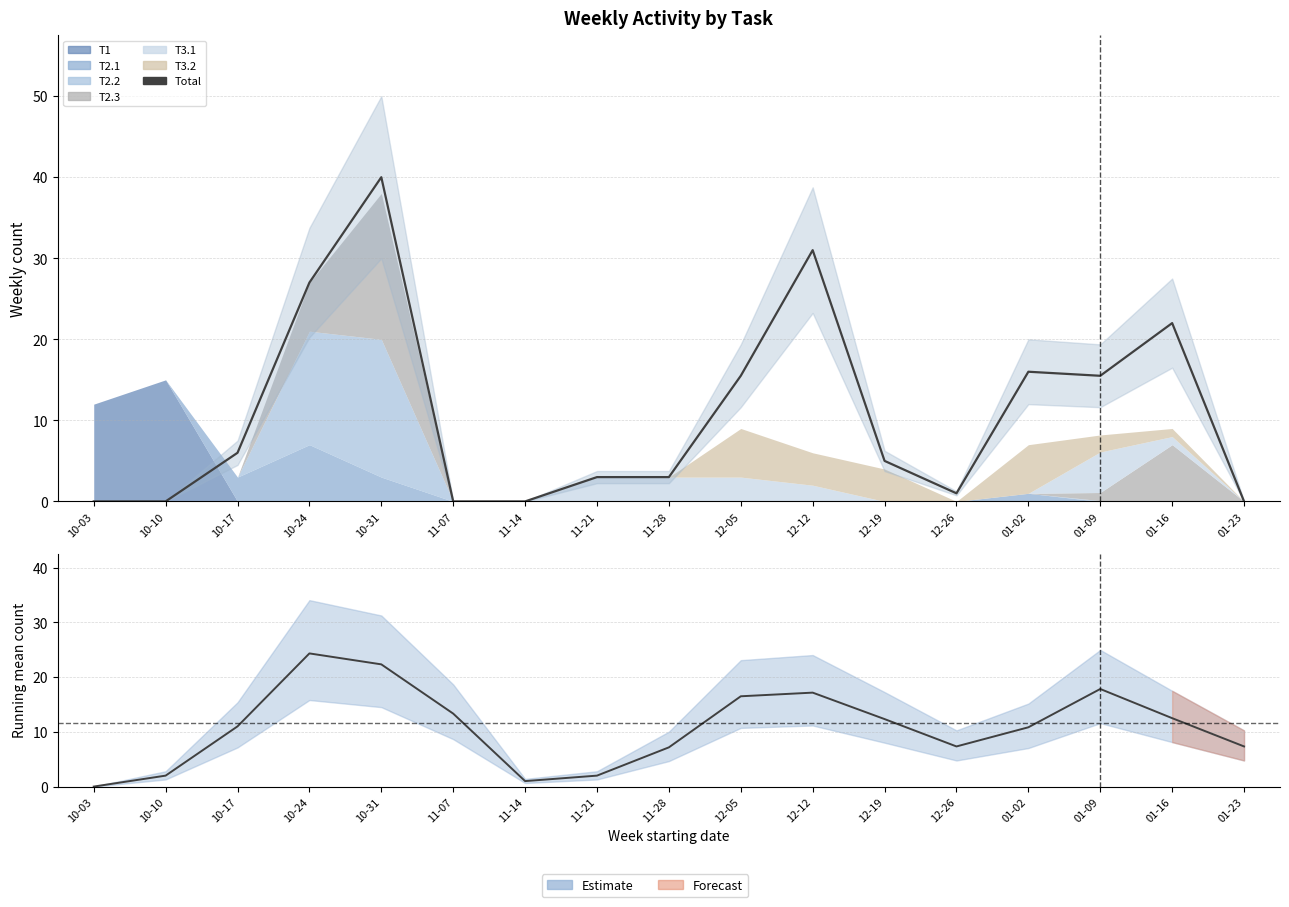

What is the difference between the maximum and minimum values in the Total series?

40.0